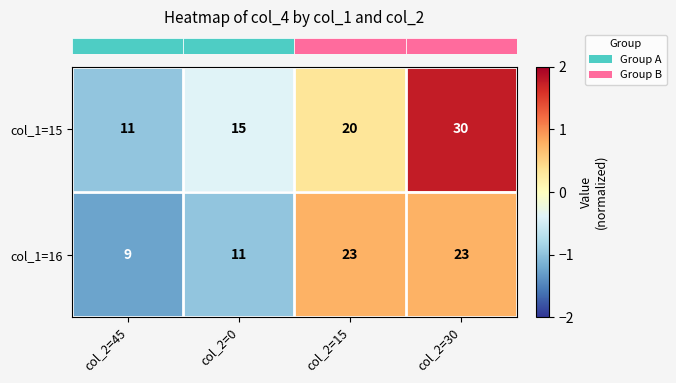

At which category is the sum across all series the highest?

col_2=30